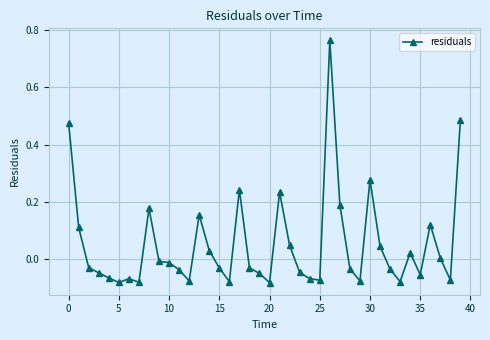

What is the sum of all values?

2.0